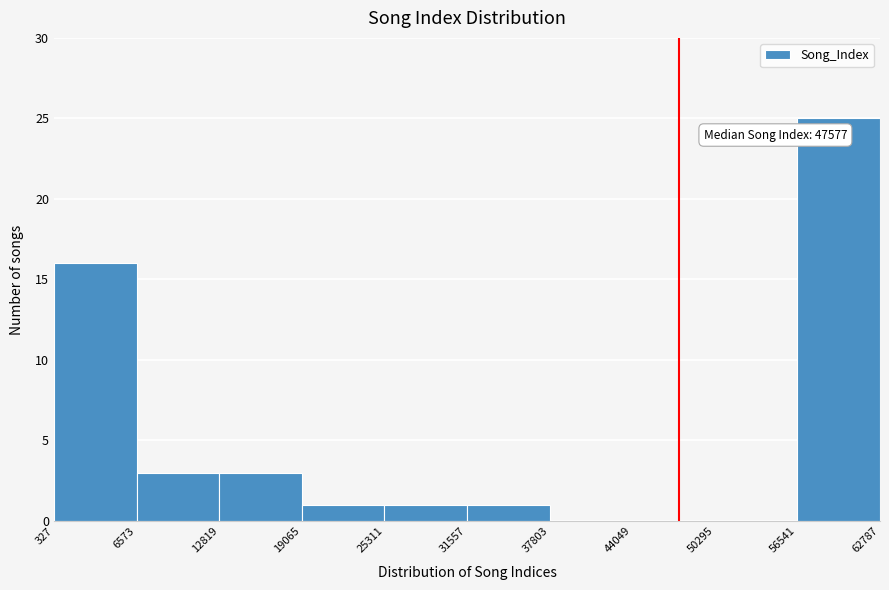

Which range on the x-axis has the tallest bar?

56541 to 62787